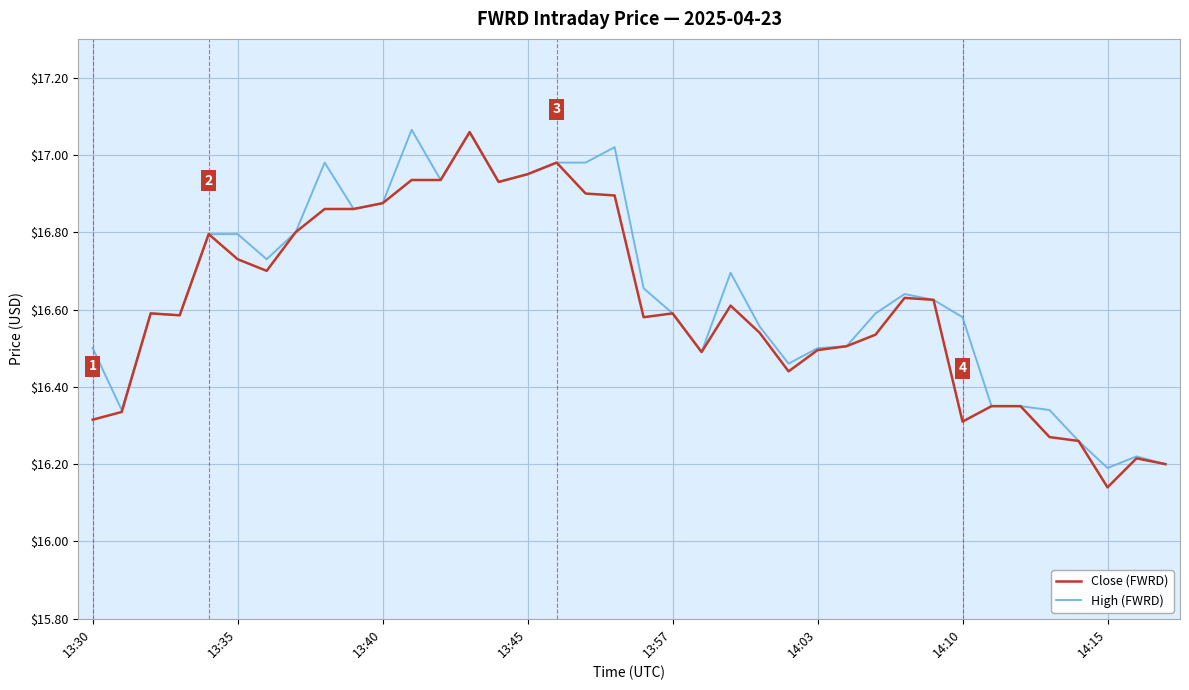

At which label is Close (FWRD) closest to 16?

14:15